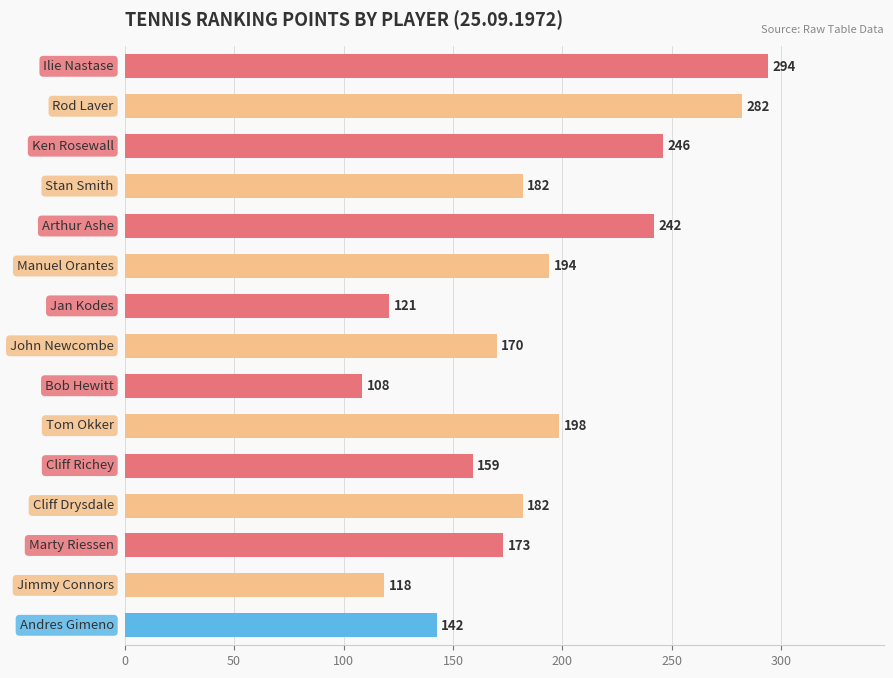

Are the bars horizontal?

Yes